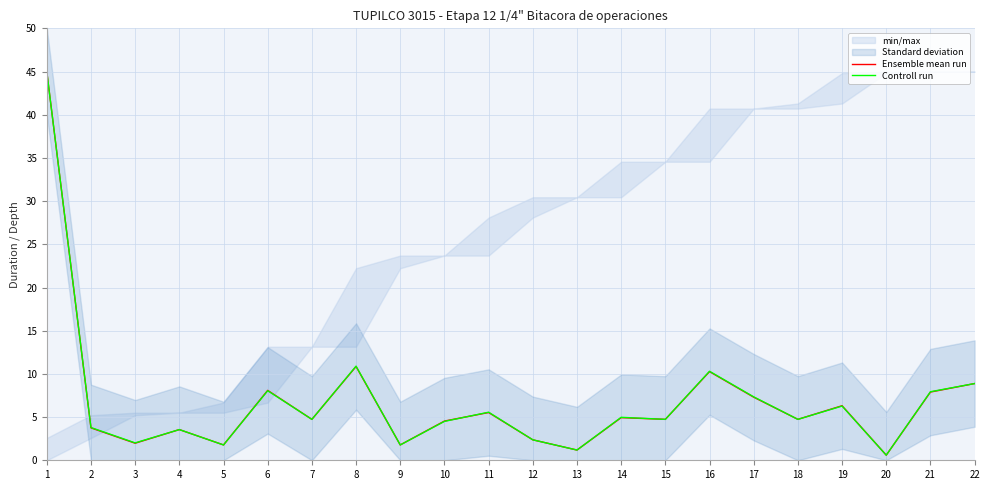

At how many categories does at least one series exceed 5?

9